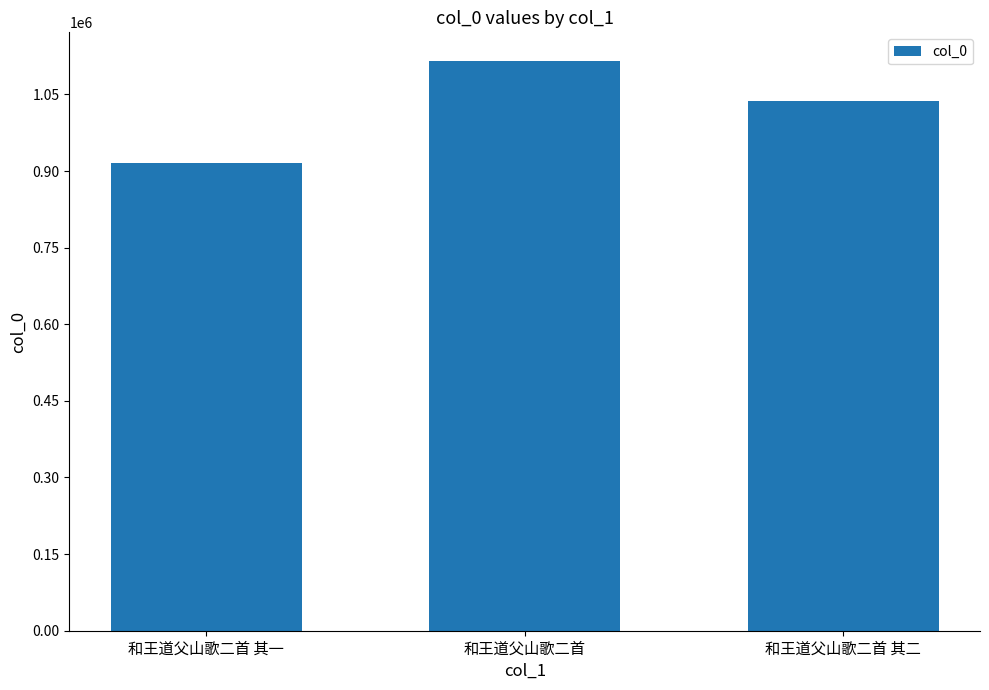

True or false: the data shows 1115732 at 和王道父山歌二首.

True